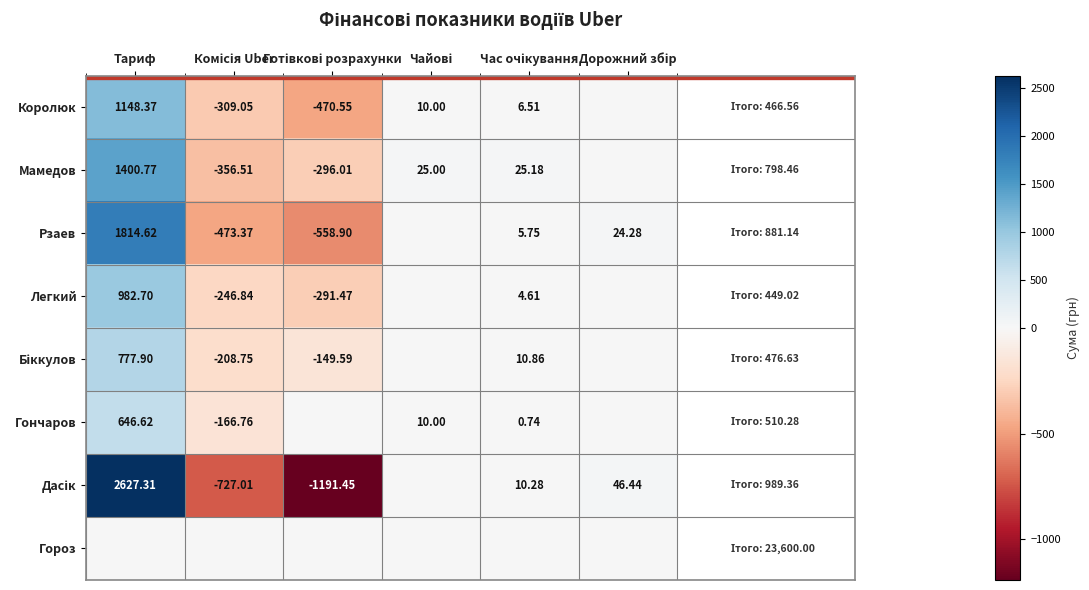

Which category has the highest value in the Мамедов series?

Тариф